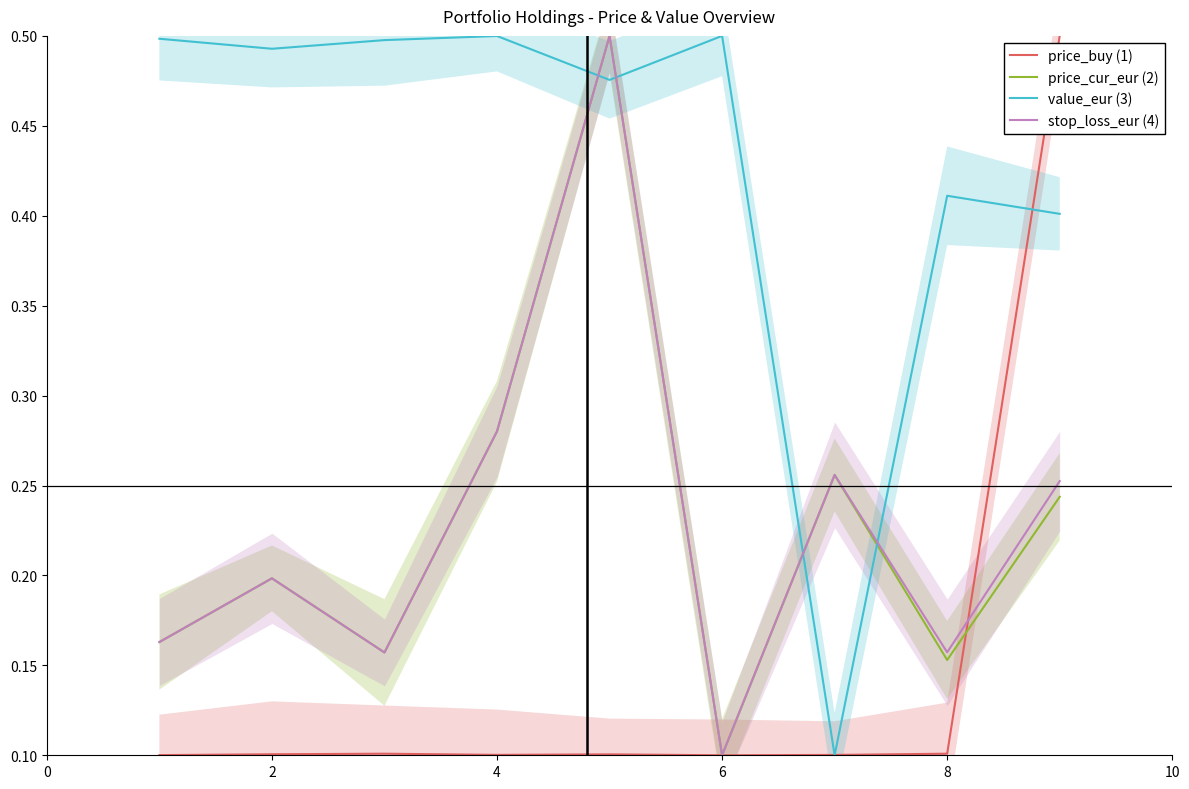

How many value_eur (3) values are between 0 and 1?

9